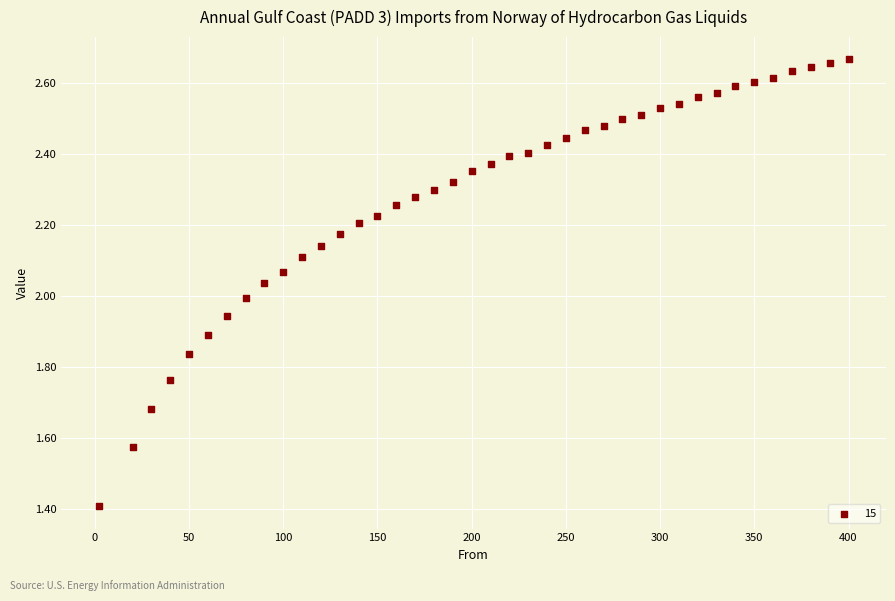

What is the range of X values (max minus min)?

398.0